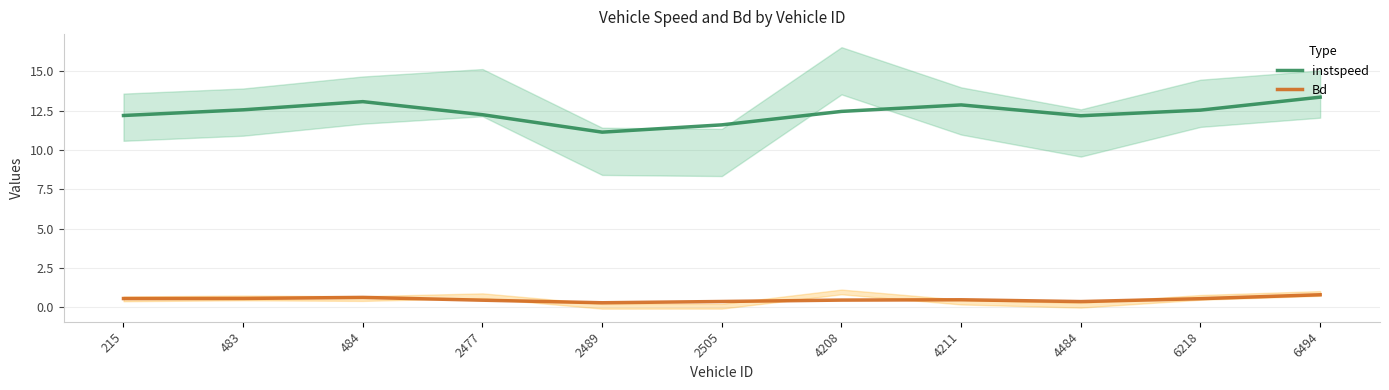

Count the Bd values in the range 0 to 1.

11